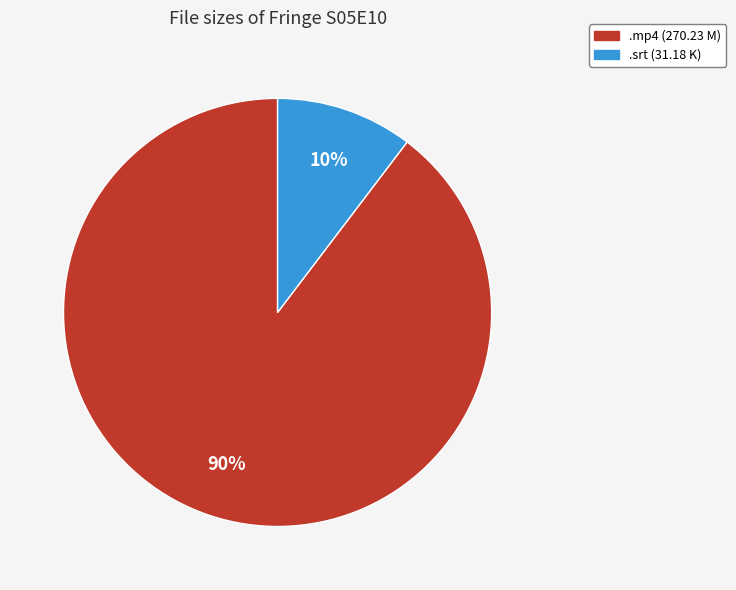

How many slices are in this pie chart?

2